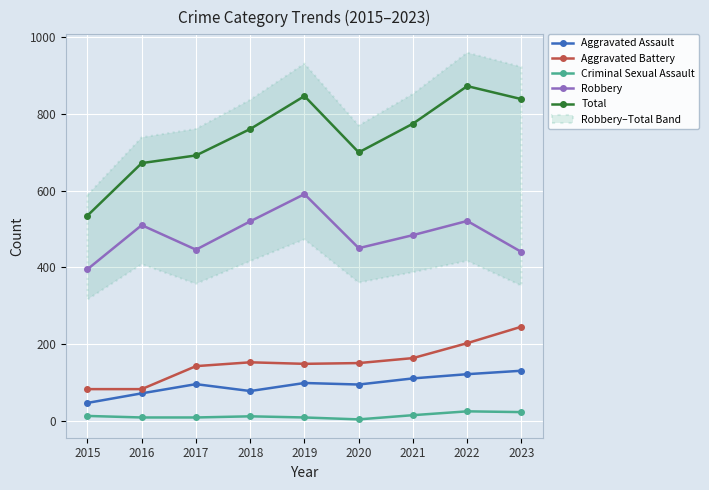

How many distinct data groups are displayed?

5